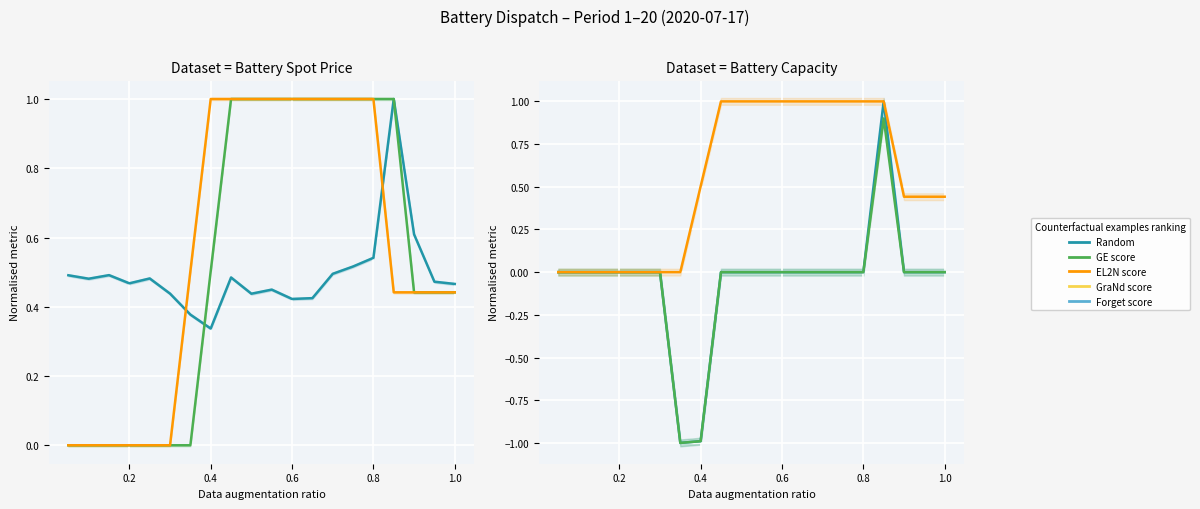

Is the value of Random at 13 greater than the value of GE score at 18?

No